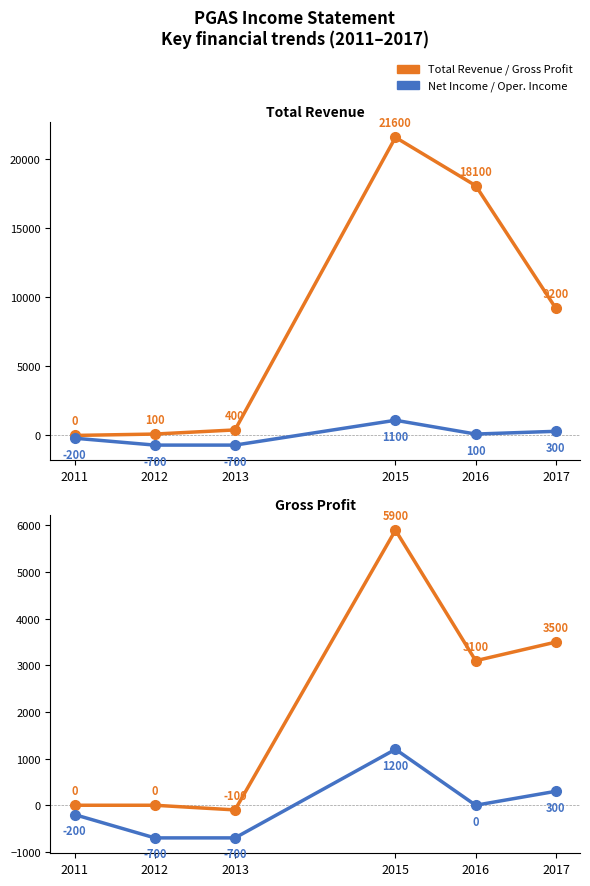

At which category is the sum across all series the highest?

2015